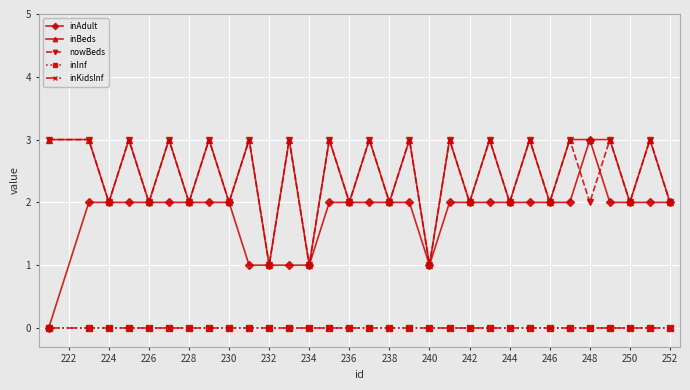

List the series in order of their peak value, highest first.

inAdult, inBeds, nowBeds, inInf, inKidsInf